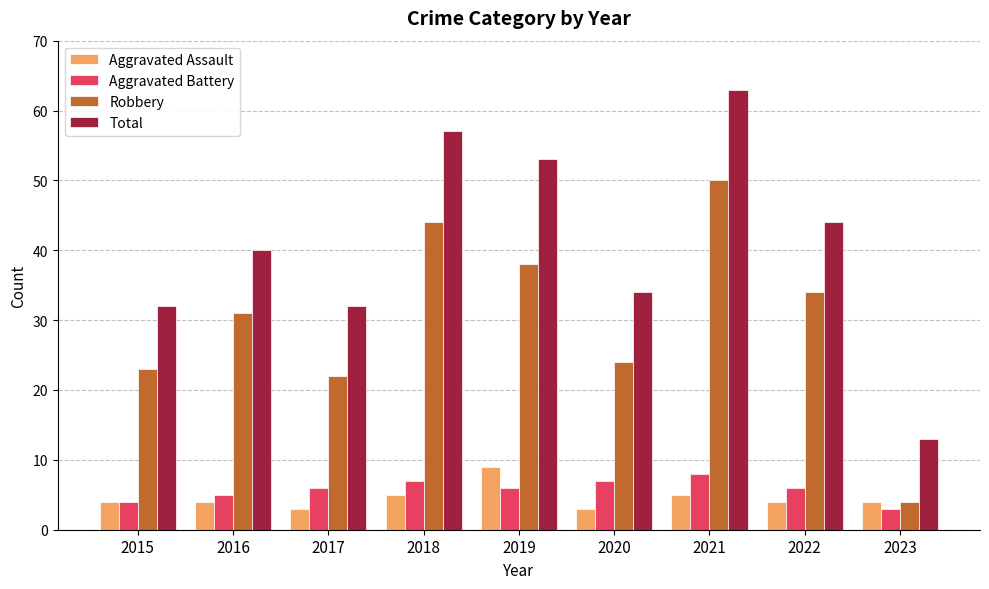

How many categories are shown in the chart?

9